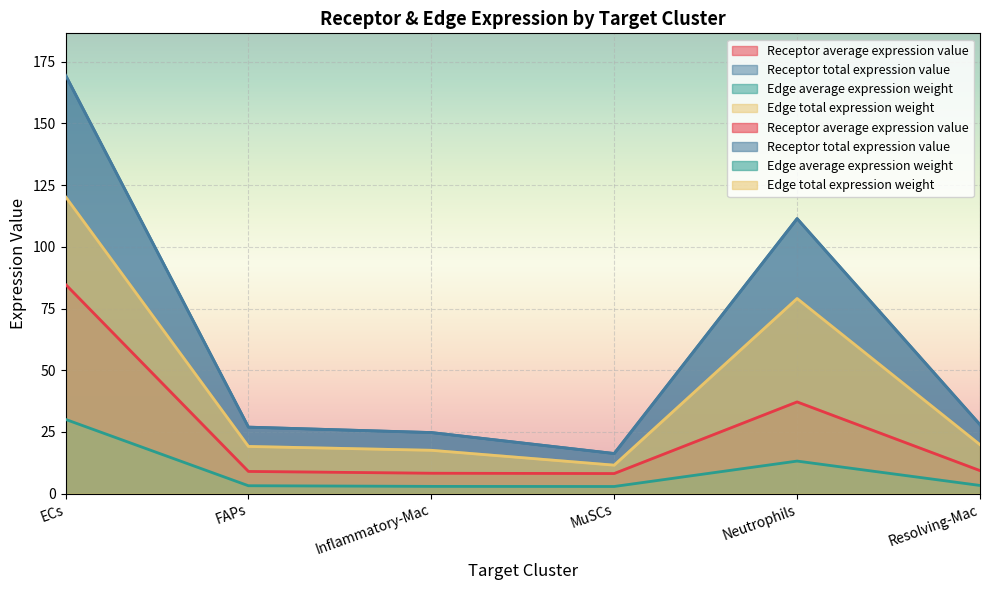

Reading right to left, extract all data points from this chart.

Receptor average expression value: Resolving-Mac=9.3	Neutrophils=37.1	MuSCs=8.1	Inflammatory-Mac=8.2	FAPs=9.0	ECs=84.8
Receptor total expression value: Resolving-Mac=19.8	Neutrophils=79.1	MuSCs=11.5	Inflammatory-Mac=17.6	FAPs=19.1	ECs=120.3
Edge average expression weight: Resolving-Mac=3.3	Neutrophils=13.2	MuSCs=2.9	Inflammatory-Mac=2.9	FAPs=3.2	ECs=30.1
Edge total expression weight: Resolving-Mac=27.9	Neutrophils=111.4	MuSCs=16.2	Inflammatory-Mac=24.7	FAPs=26.9	ECs=169.6